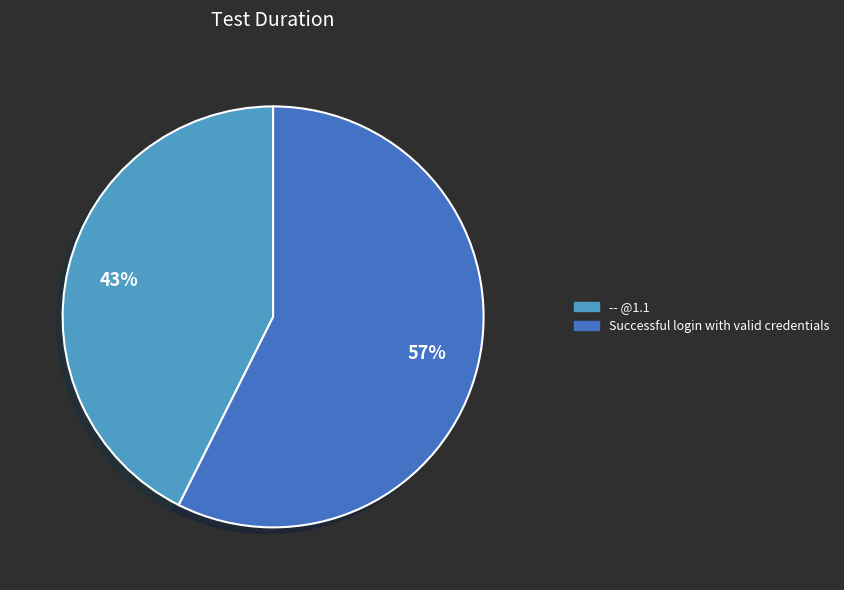

Which slice represents more than half of the pie?

Successful login with valid credentials